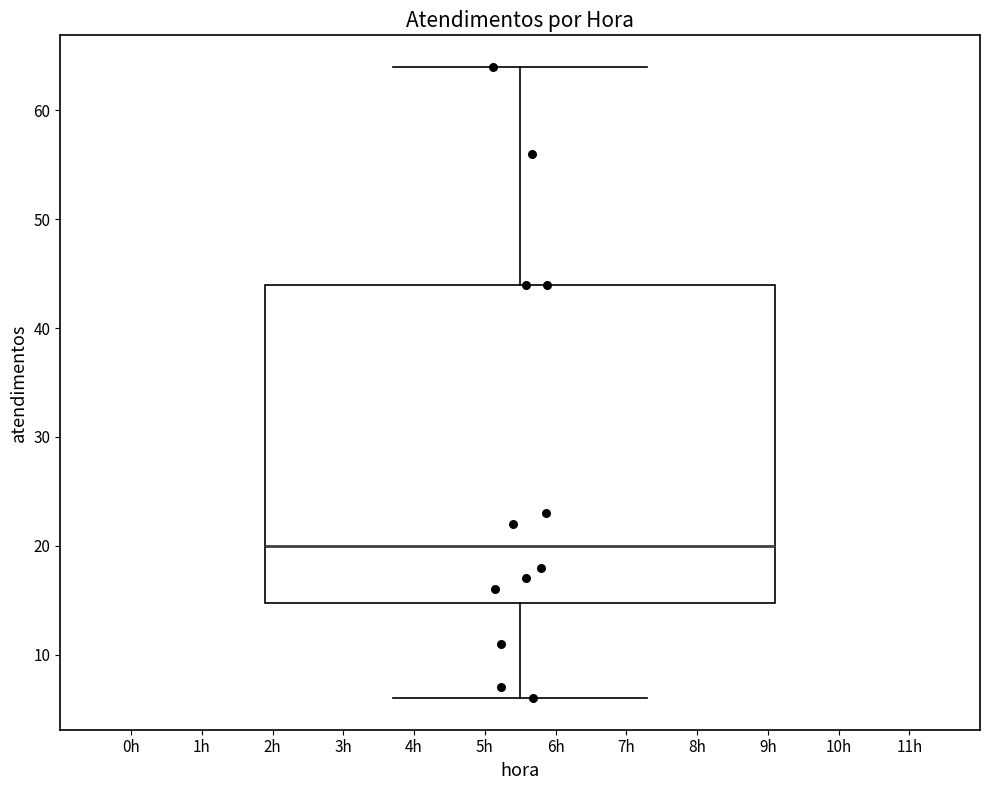

Read this box plot against the y-axis: the position of the median line, the range covered by the box, and the ends of both whiskers. The values are not printed on the chart, so give them approximately, as read against the axis.

median 20, box 15 to 44, whiskers 6 to 64